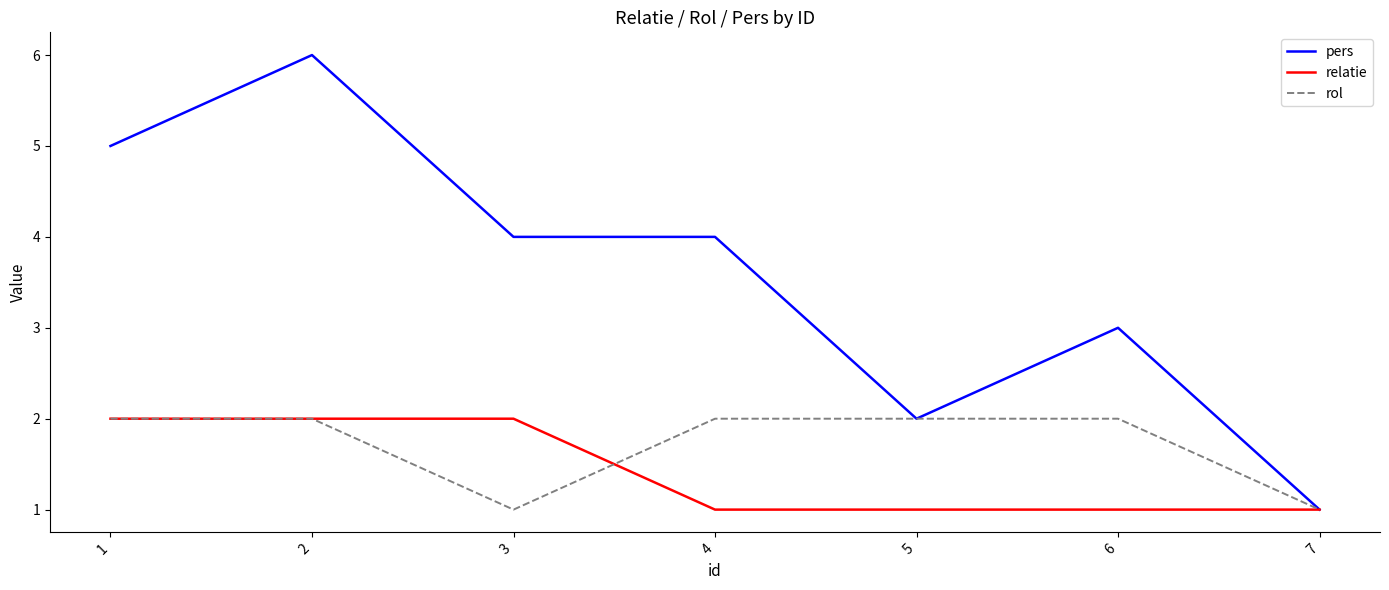

Which series has the largest total across all categories?

pers